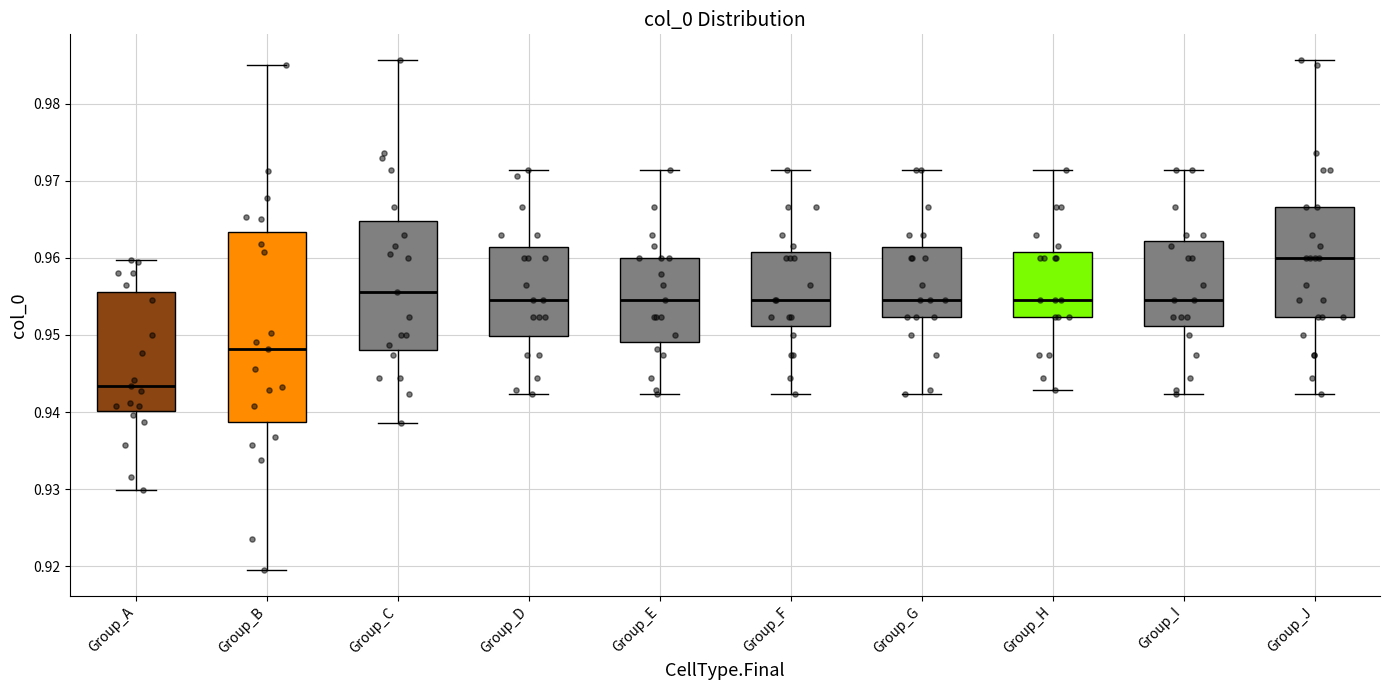

Reading left to right, transcribe this box plot: for each box, give where its median line is, the range the box spans, and where its two whiskers end, as read against the y-axis. The values are not printed on the chart, so give them approximately, as read against the axis.

Group_A: median 0.943, box 0.940 to 0.956, whiskers 0.930 to 0.960
Group_B: median 0.948, box 0.939 to 0.963, whiskers 0.919 to 0.985
Group_C: median 0.956, box 0.948 to 0.965, whiskers 0.939 to 0.986
Group_D: median 0.955, box 0.950 to 0.961, whiskers 0.942 to 0.971
Group_E: median 0.955, box 0.949 to 0.960, whiskers 0.942 to 0.971
Group_F: median 0.955, box 0.951 to 0.961, whiskers 0.942 to 0.971
Group_G: median 0.955, box 0.952 to 0.961, whiskers 0.942 to 0.971
Group_H: median 0.955, box 0.952 to 0.961, whiskers 0.943 to 0.971
Group_I: median 0.955, box 0.951 to 0.962, whiskers 0.942 to 0.971
Group_J: median 0.960, box 0.952 to 0.967, whiskers 0.942 to 0.986